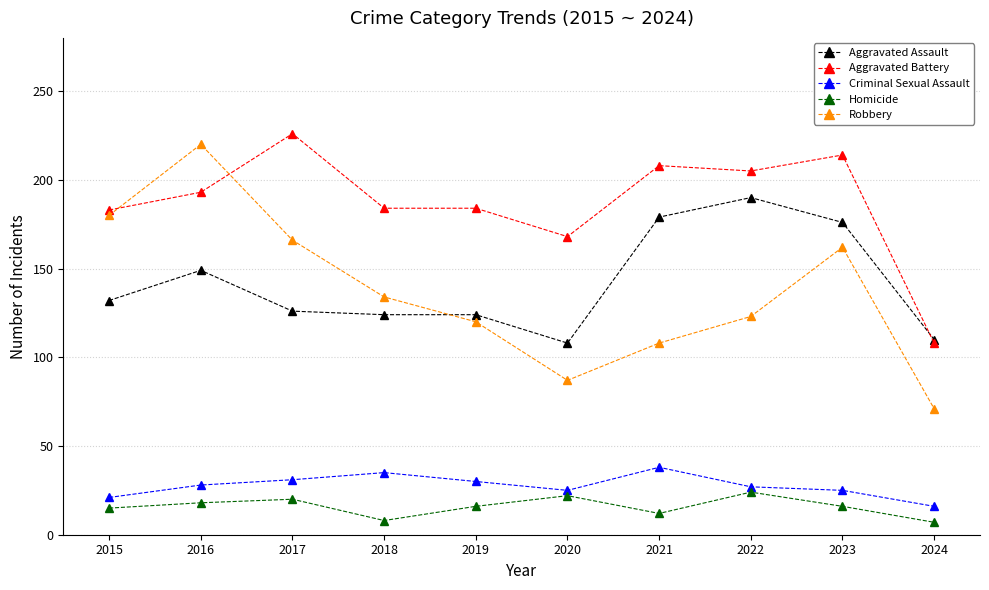

True or false: Homicide and Aggravated Battery cross at least once.

False